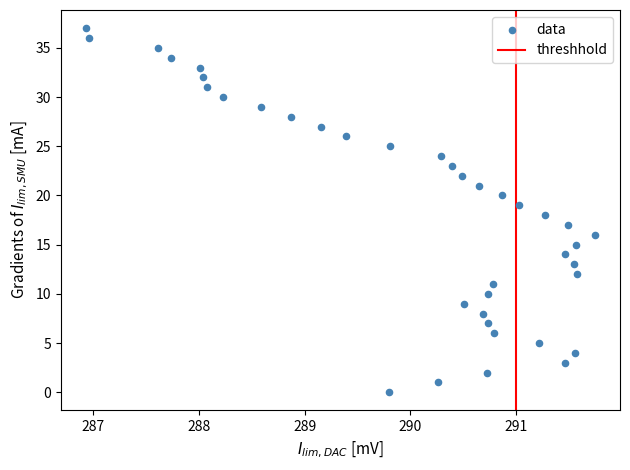

What is the range of Y values (max minus min)?

37